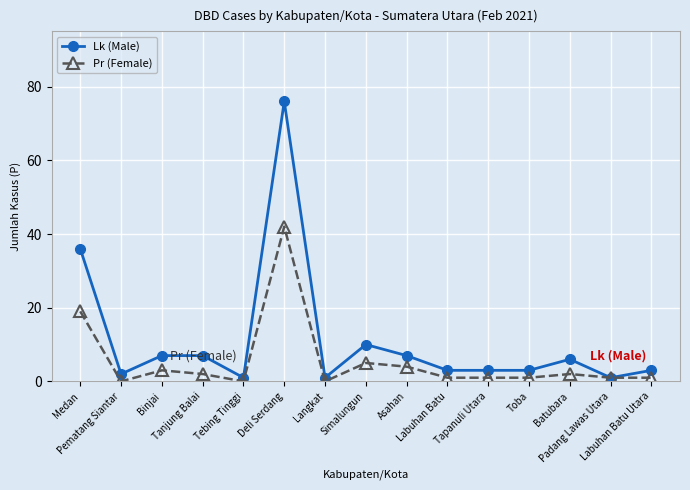

In Pr (Female), how many points are higher than both neighbors (excluding endpoints)?

4